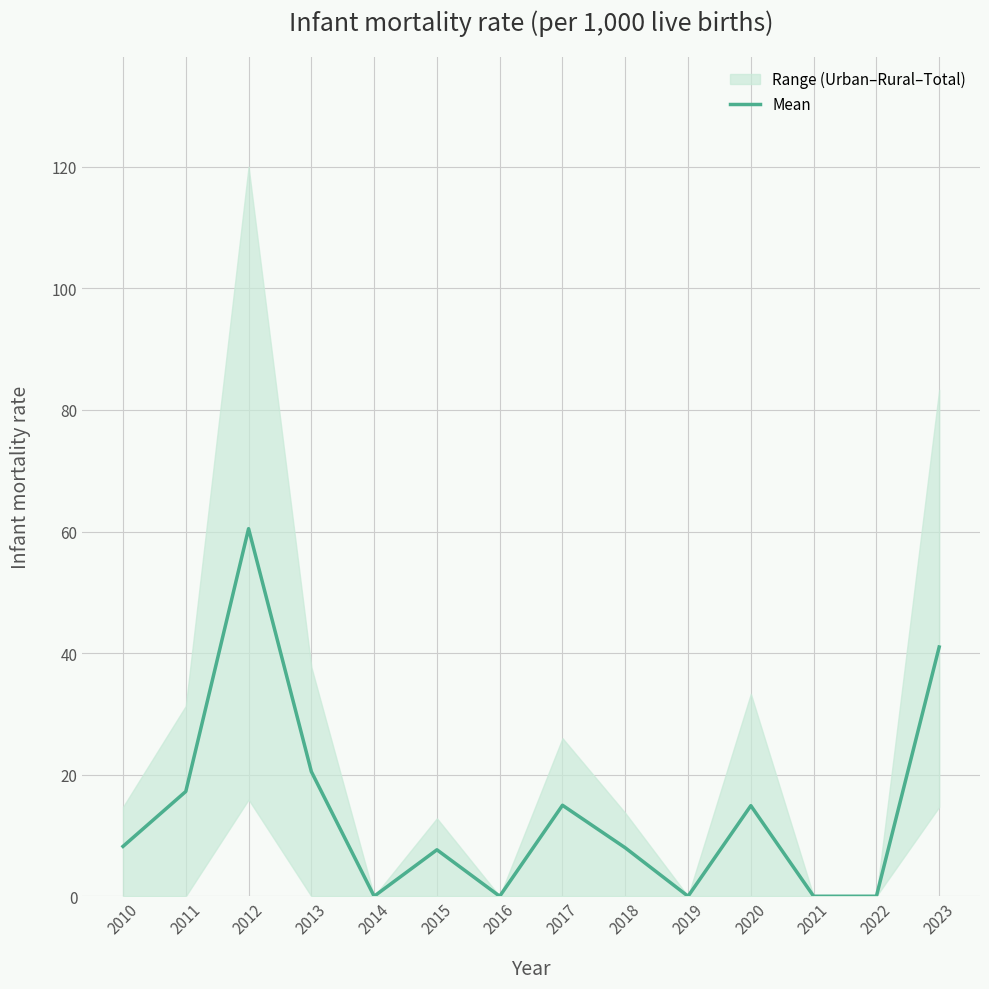

Is it true that the value at 2016 is -18.2?

False